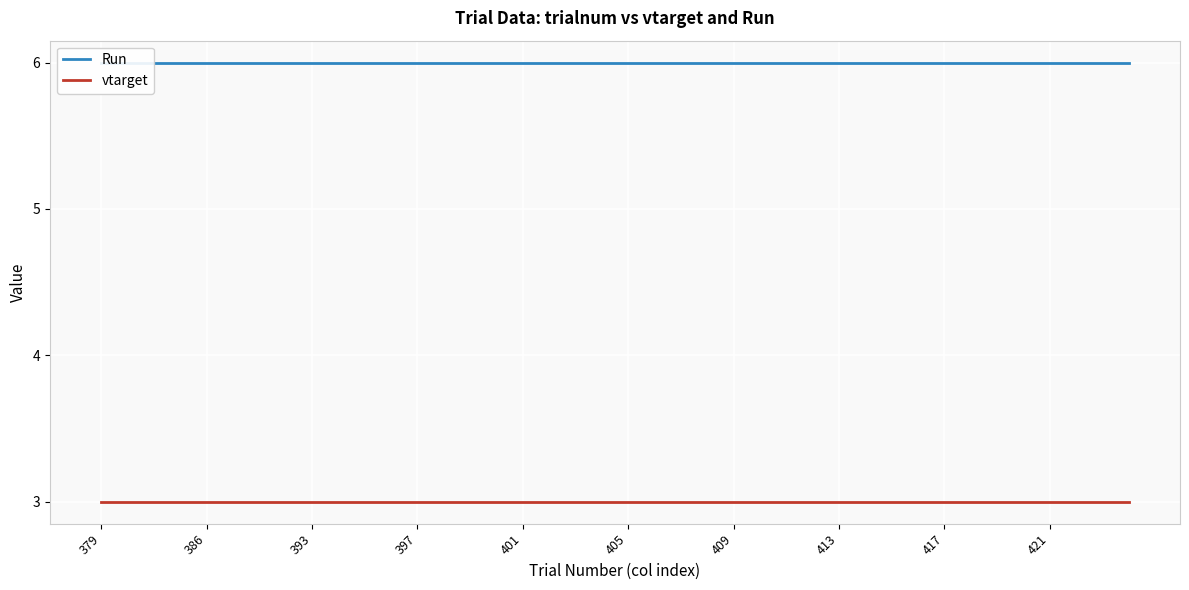

True or false: vtarget and Run cross at least once.

False